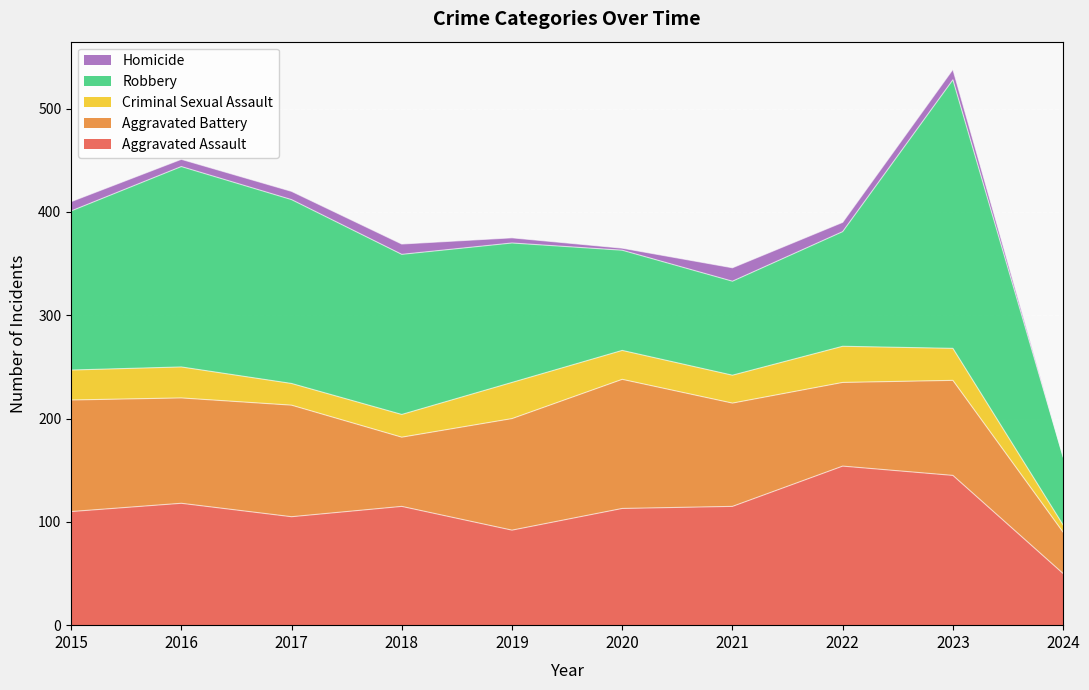

Does the chart display data point markers on the line(s)?

No